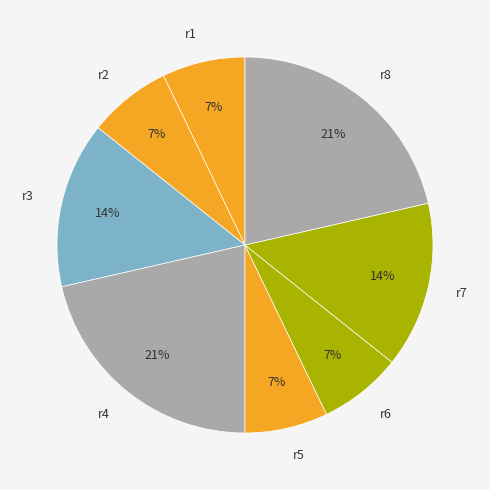

What percentage is the r6 slice, to the nearest percent?

7%